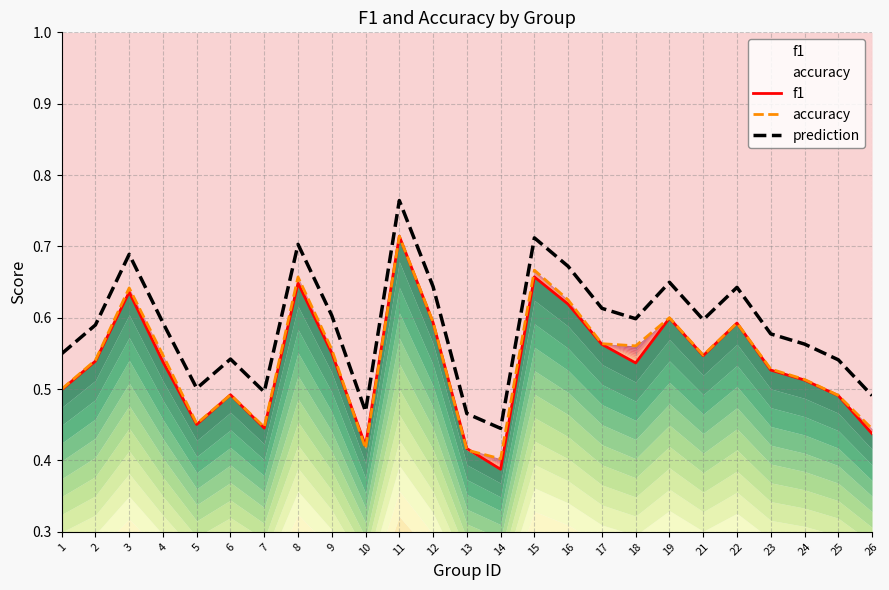

What is the average value of the accuracy series?

0.5